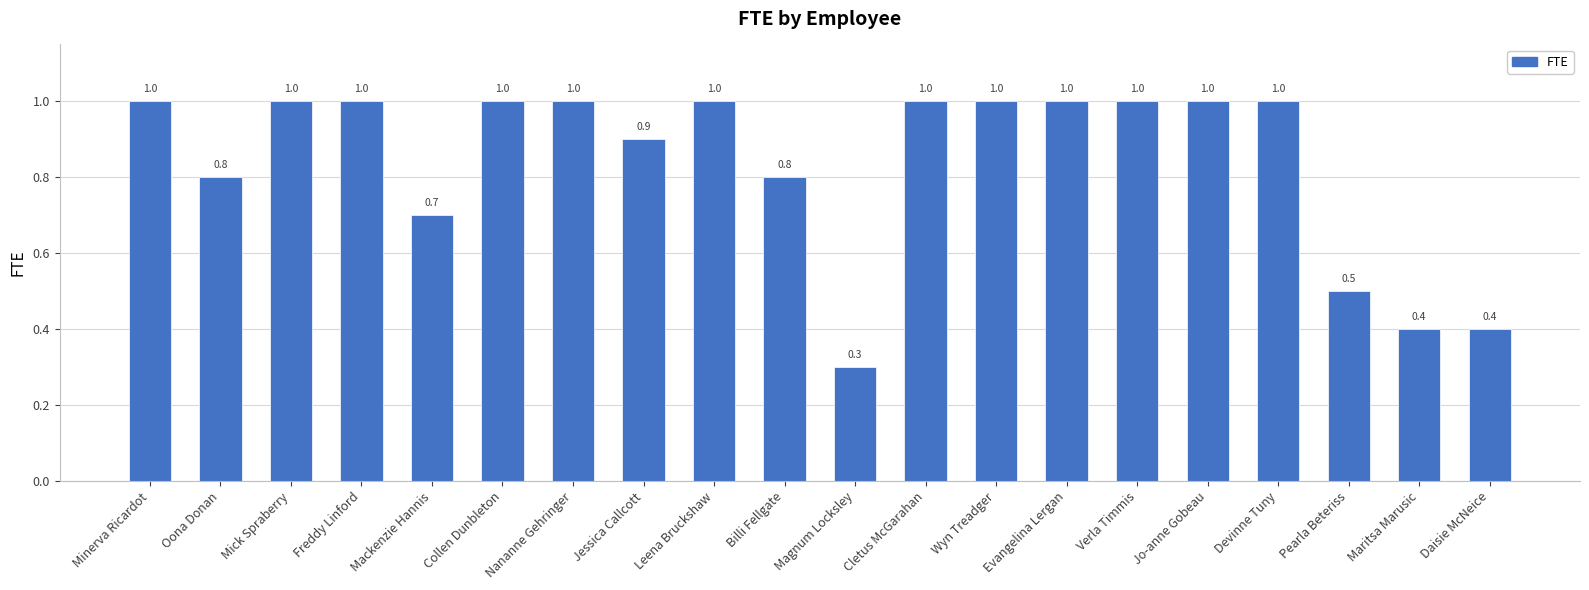

What is the label of the 17th bar from the left?

Devinne Tuny